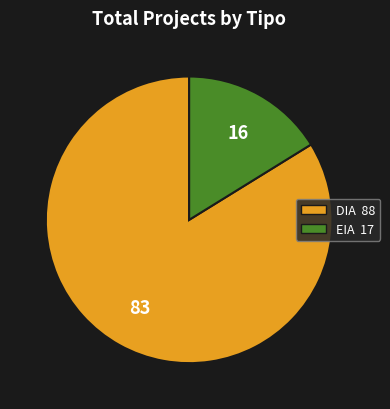

Rank the categories by value from highest to lowest.

DIA, EIA